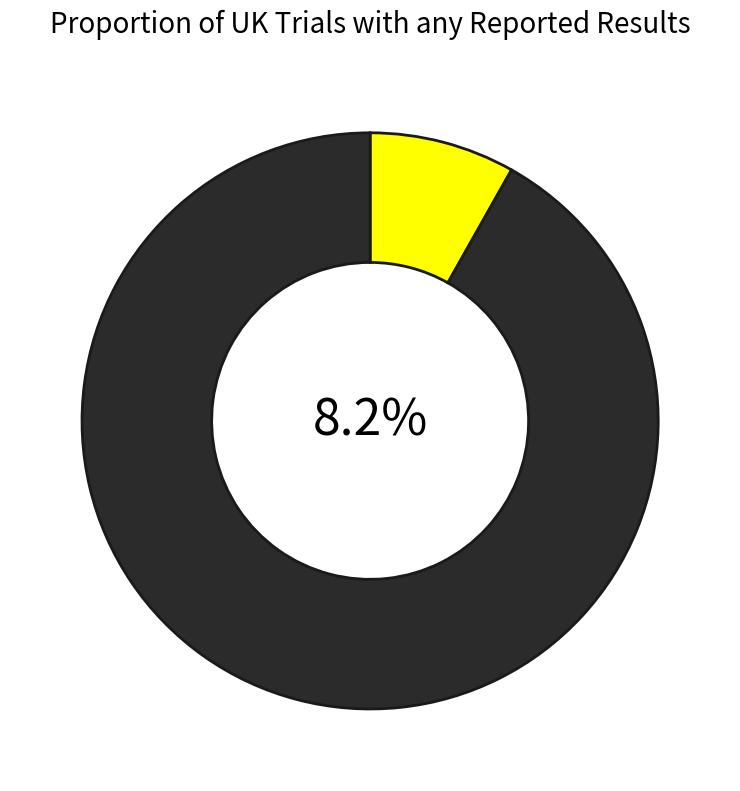

What is the majority slice?

寄观上人·袈裟初带帝城尘